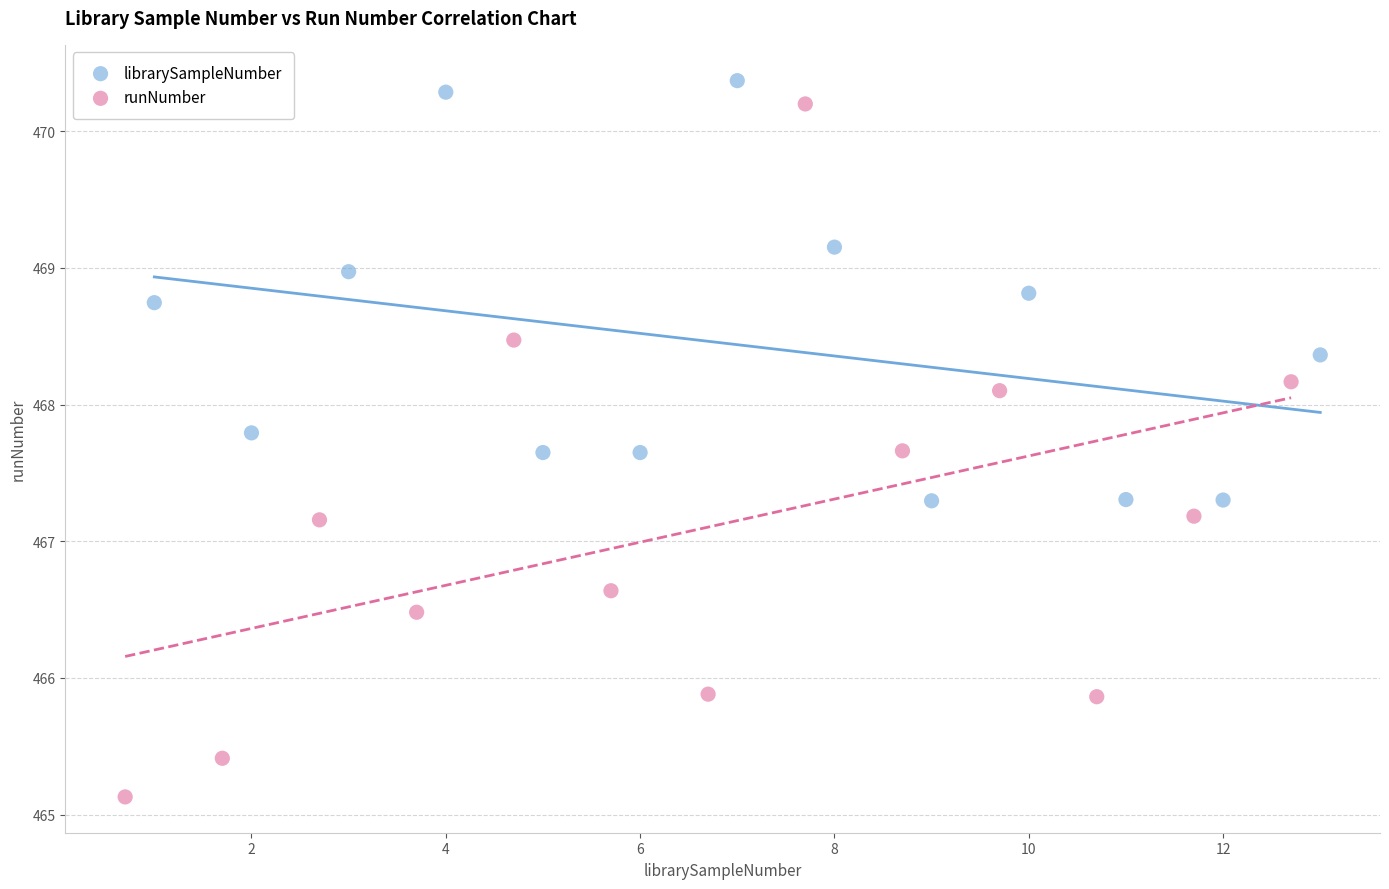

Which series has the largest Y range (max minus min)?

runNumber